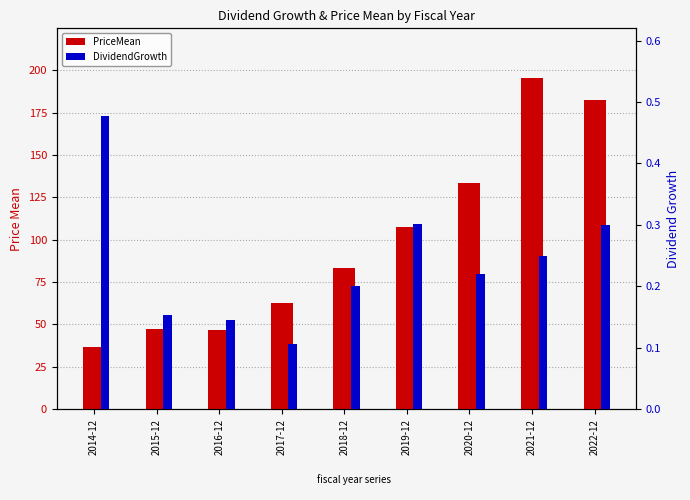

Which has a higher value, 2017-12 or 2021-12?

2021-12